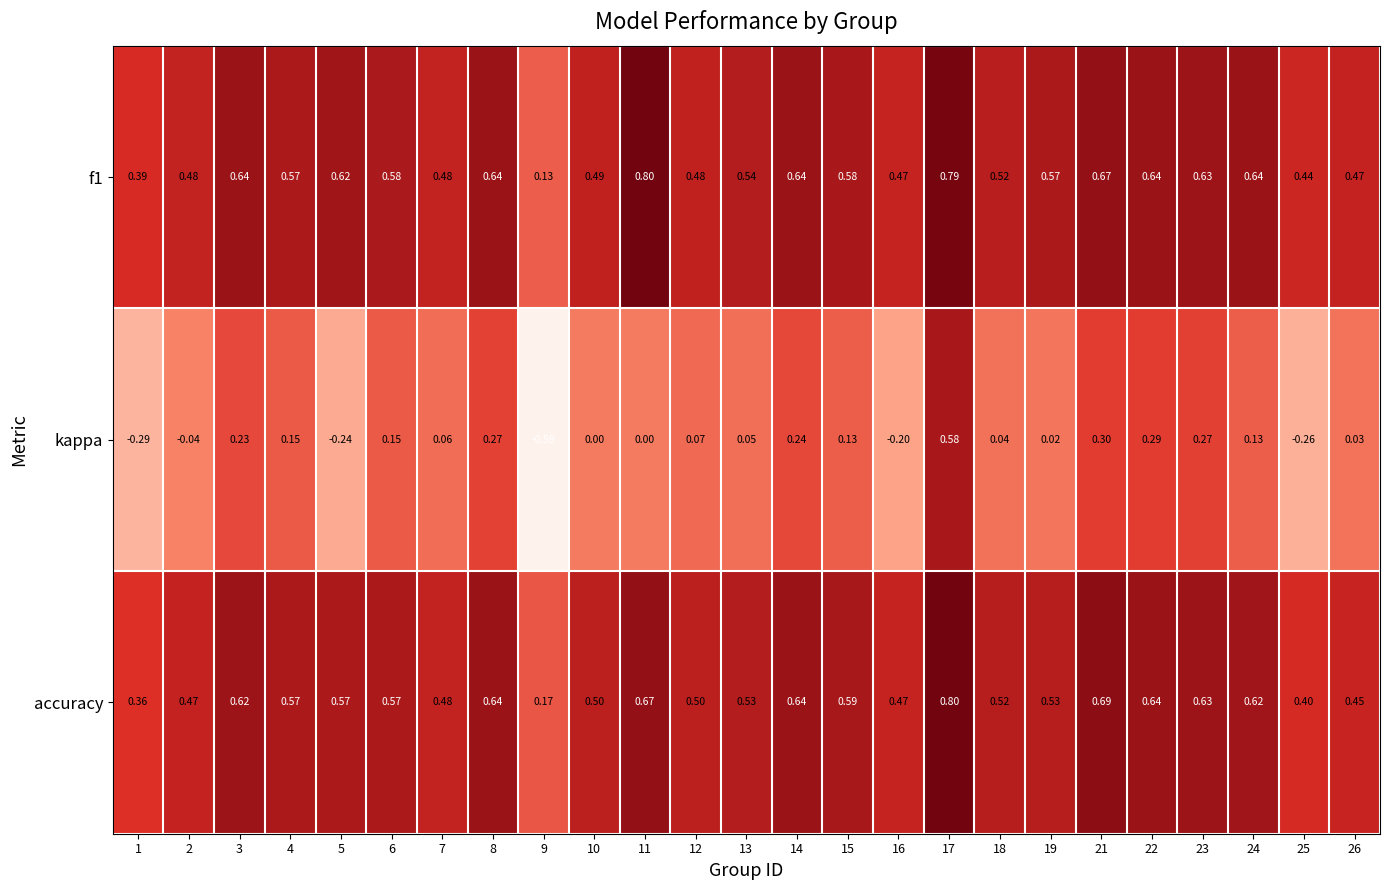

How many values in the kappa series are below 0?

6